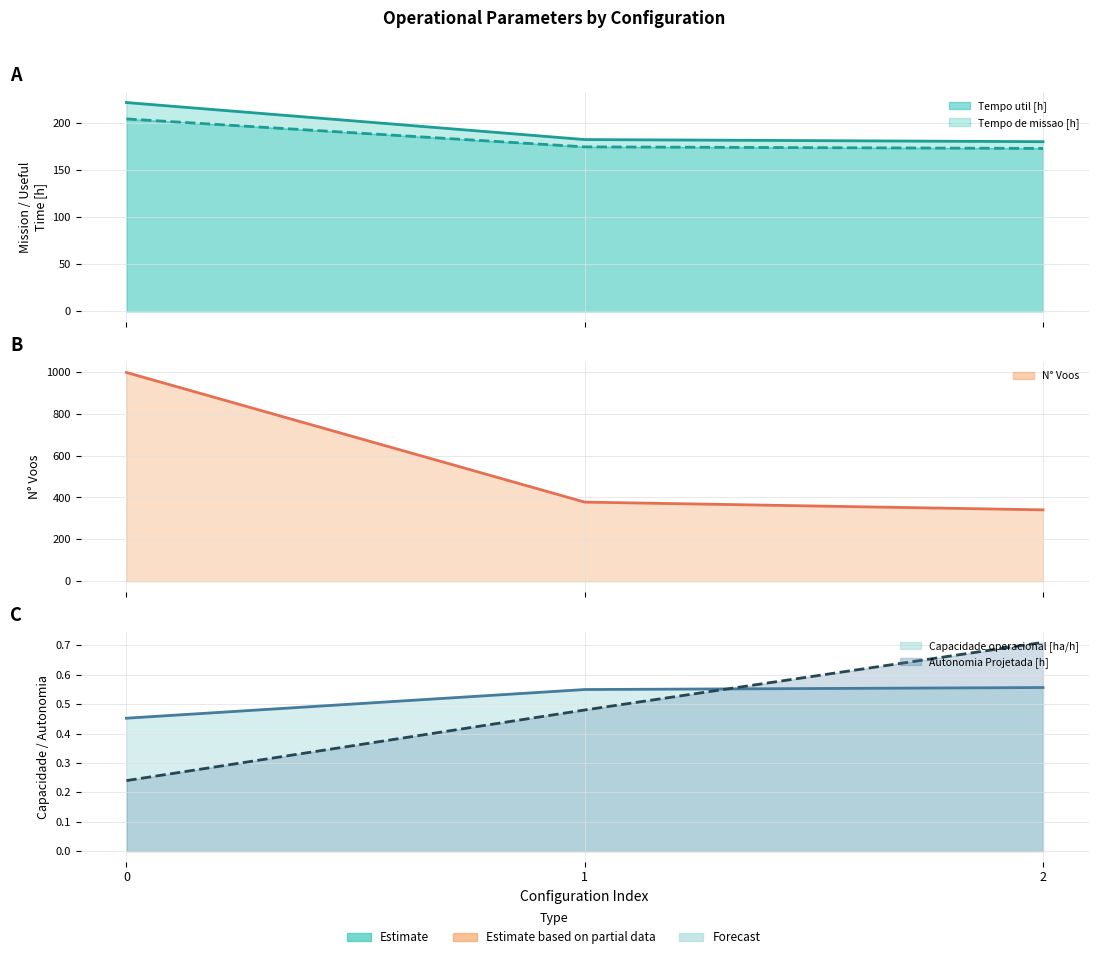

What is the difference between the highest and lowest values at 0?

996.8